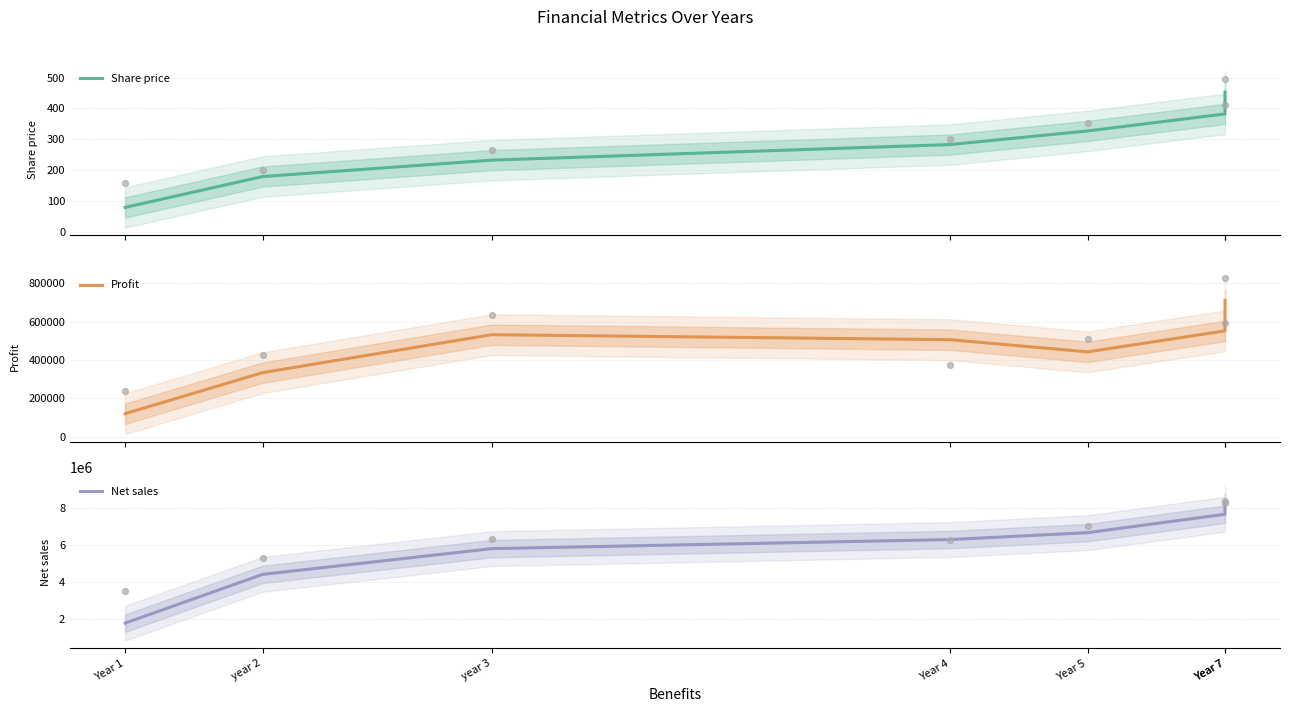

Which series contains the lowest Y value?

Share price